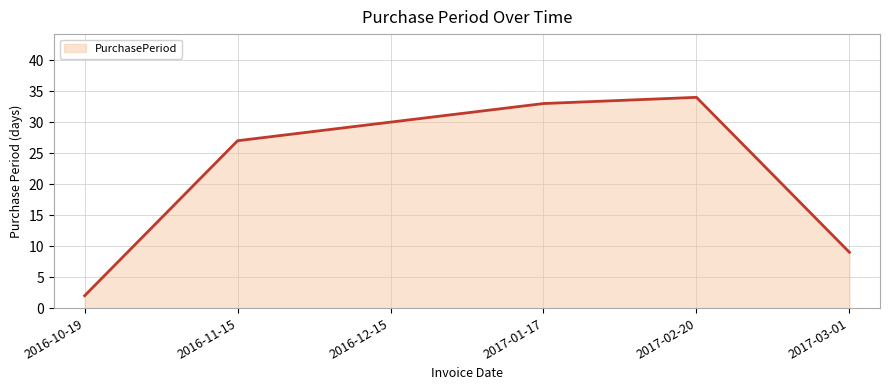

What is the change in value from 2016-10-19 to 2017-03-01?

+7